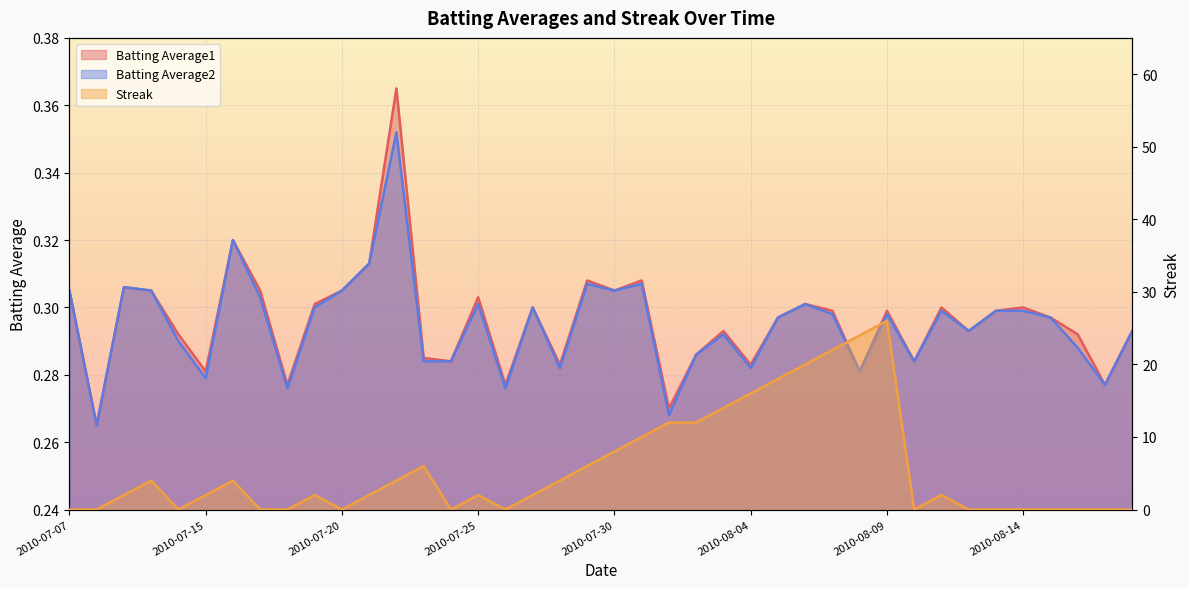

Reading left to right, extract all data points from this chart.

Batting Average1: 2010-07-07=0.3	2010-07-08=0.3	2010-07-09=0.3	2010-07-10=0.3	2010-07-11=0.3	2010-07-15=0.3	2010-07-16=0.3	2010-07-17=0.3	2010-07-18=0.3	2010-07-19=0.3	2010-07-20=0.3	2010-07-21=0.3	2010-07-22=0.4	2010-07-23=0.3	2010-07-24=0.3	2010-07-25=0.3	2010-07-26=0.3	2010-07-27=0.3	2010-07-28=0.3	2010-07-29=0.3	2010-07-30=0.3	2010-07-31=0.3	2010-08-01=0.3	2010-08-02=0.3	2010-08-03=0.3	2010-08-04=0.3	2010-08-05=0.3	2010-08-06=0.3	2010-08-07=0.3	2010-08-08=0.3	2010-08-09=0.3	2010-08-10=0.3	2010-08-11=0.3	2010-08-12=0.3	2010-08-13=0.3	2010-08-14=0.3	2010-08-15=0.3	2010-08-16=0.3	2010-08-17=0.3	2010-08-18=0.3
Batting Average2: 2010-07-07=0.3	2010-07-08=0.3	2010-07-09=0.3	2010-07-10=0.3	2010-07-11=0.3	2010-07-15=0.3	2010-07-16=0.3	2010-07-17=0.3	2010-07-18=0.3	2010-07-19=0.3	2010-07-20=0.3	2010-07-21=0.3	2010-07-22=0.4	2010-07-23=0.3	2010-07-24=0.3	2010-07-25=0.3	2010-07-26=0.3	2010-07-27=0.3	2010-07-28=0.3	2010-07-29=0.3	2010-07-30=0.3	2010-07-31=0.3	2010-08-01=0.3	2010-08-02=0.3	2010-08-03=0.3	2010-08-04=0.3	2010-08-05=0.3	2010-08-06=0.3	2010-08-07=0.3	2010-08-08=0.3	2010-08-09=0.3	2010-08-10=0.3	2010-08-11=0.3	2010-08-12=0.3	2010-08-13=0.3	2010-08-14=0.3	2010-08-15=0.3	2010-08-16=0.3	2010-08-17=0.3	2010-08-18=0.3
Streak: 2010-07-07=0.0	2010-07-08=0.0	2010-07-09=2.0	2010-07-10=4.0	2010-07-11=0.0	2010-07-15=2.0	2010-07-16=4.0	2010-07-17=0.0	2010-07-18=0.0	2010-07-19=2.0	2010-07-20=0.0	2010-07-21=2.0	2010-07-22=4.0	2010-07-23=6.0	2010-07-24=0.0	2010-07-25=2.0	2010-07-26=0.0	2010-07-27=2.0	2010-07-28=4.0	2010-07-29=6.0	2010-07-30=8.0	2010-07-31=10.0	2010-08-01=12.0	2010-08-02=12.0	2010-08-03=14.0	2010-08-04=16.0	2010-08-05=18.0	2010-08-06=20.0	2010-08-07=22.0	2010-08-08=24.0	2010-08-09=26.0	2010-08-10=0.0	2010-08-11=2.0	2010-08-12=0.0	2010-08-13=0.0	2010-08-14=0.0	2010-08-15=0.0	2010-08-16=0.0	2010-08-17=0.0	2010-08-18=0.0